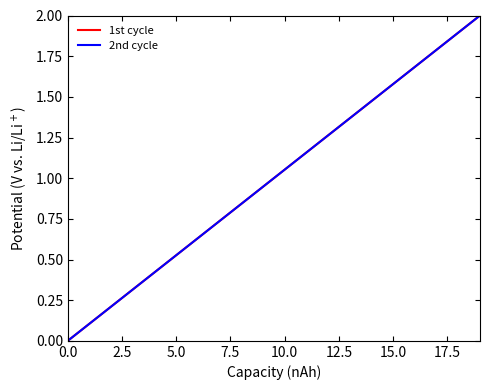

At how many categories does at least one series exceed 1?

34